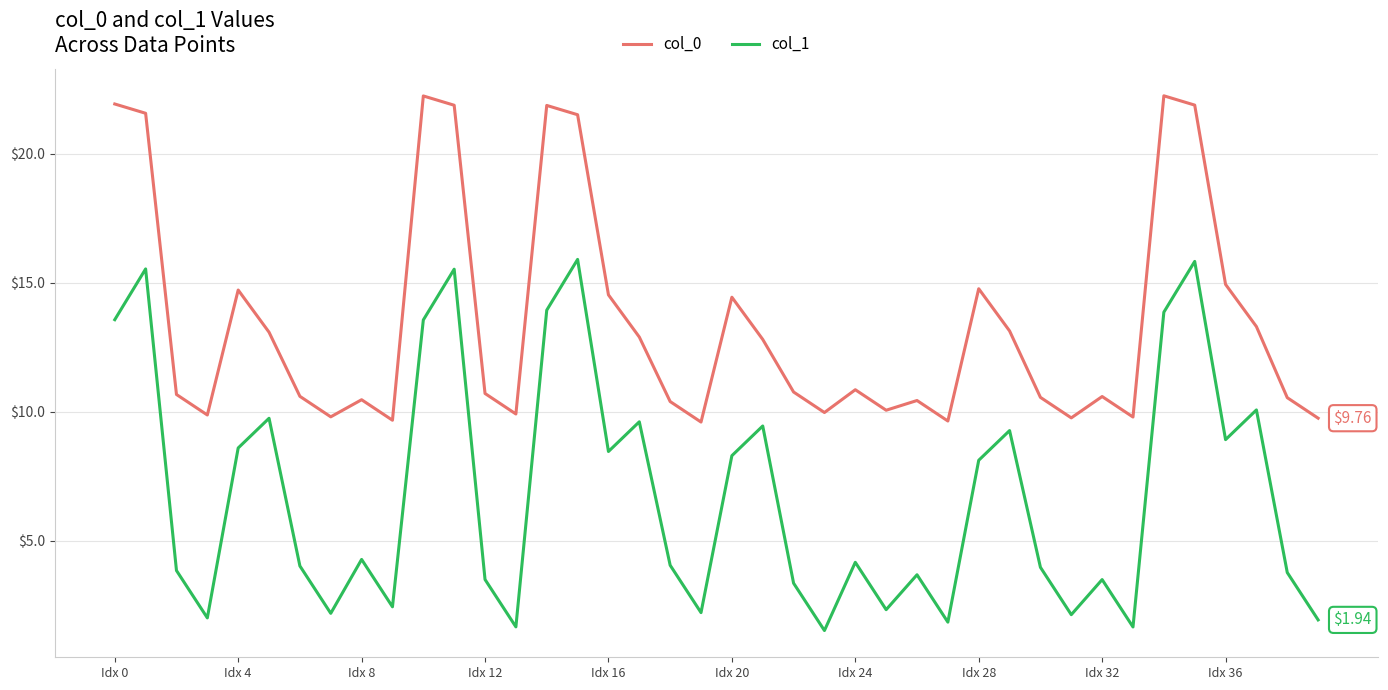

List the series in order of their overall mean, highest first.

col_0, col_1